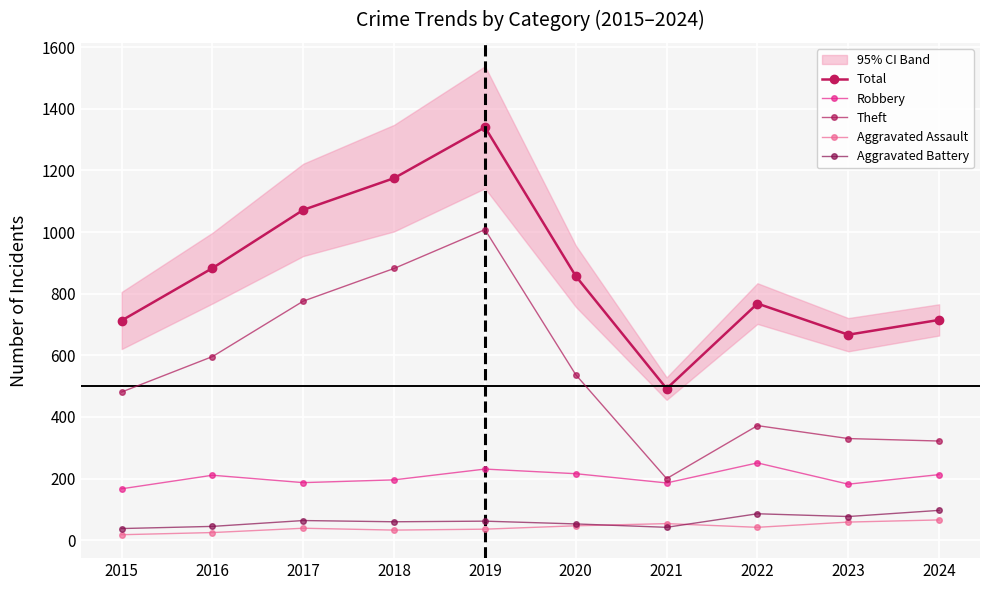

Where is Total nearest to the value 916?

2016